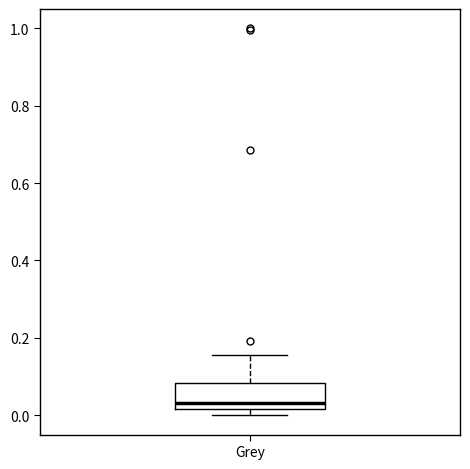

Transcribe this box plot: give where the median line is, the range the box spans, and where the two whiskers end, as read against the y-axis. The values are not printed on the chart, so give them approximately, as read against the axis.

median 0.04, box 0.02 to 0.08, whiskers 0.00 to 0.16